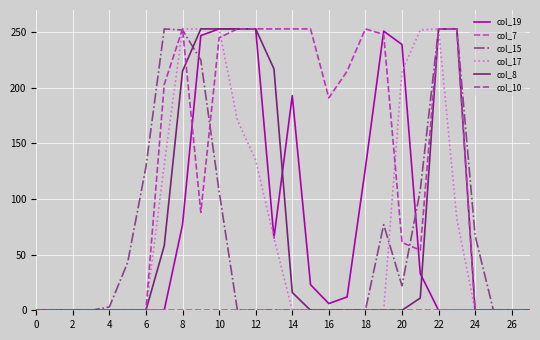

How many lines are shown in the chart?

6